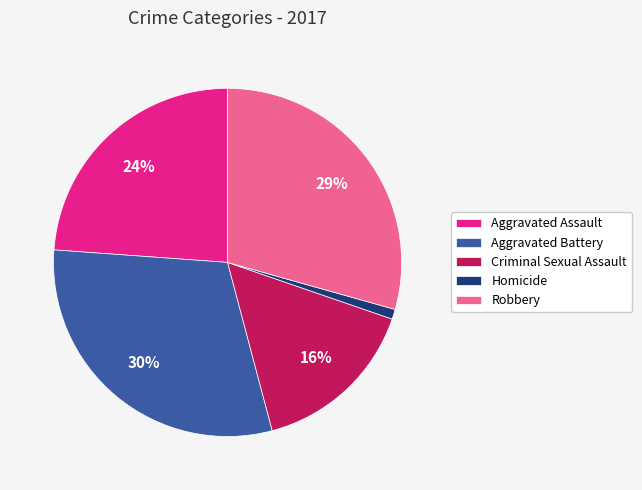

Between Robbery and Criminal Sexual Assault, which is larger?

Robbery